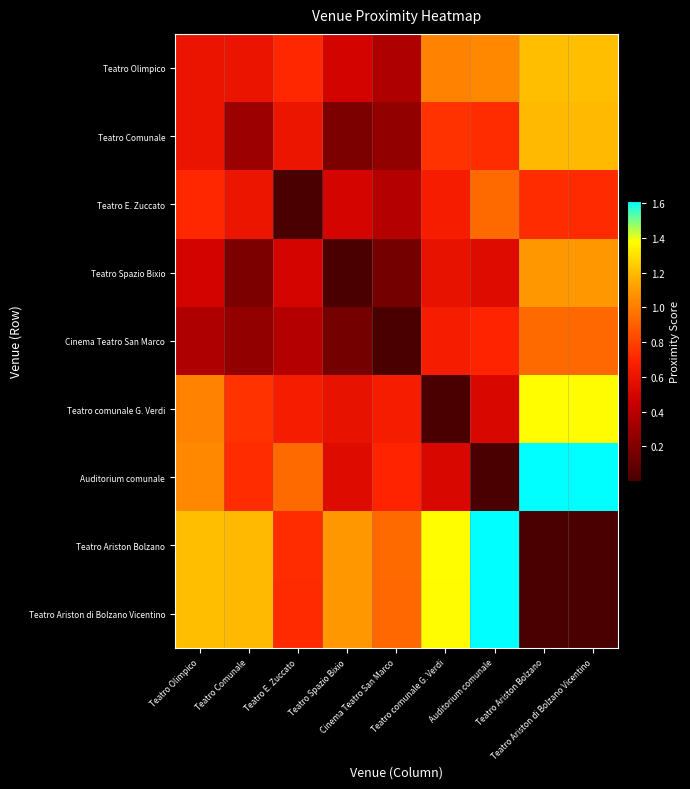

Which category has the lowest value across all series?

Teatro E. Zuccato